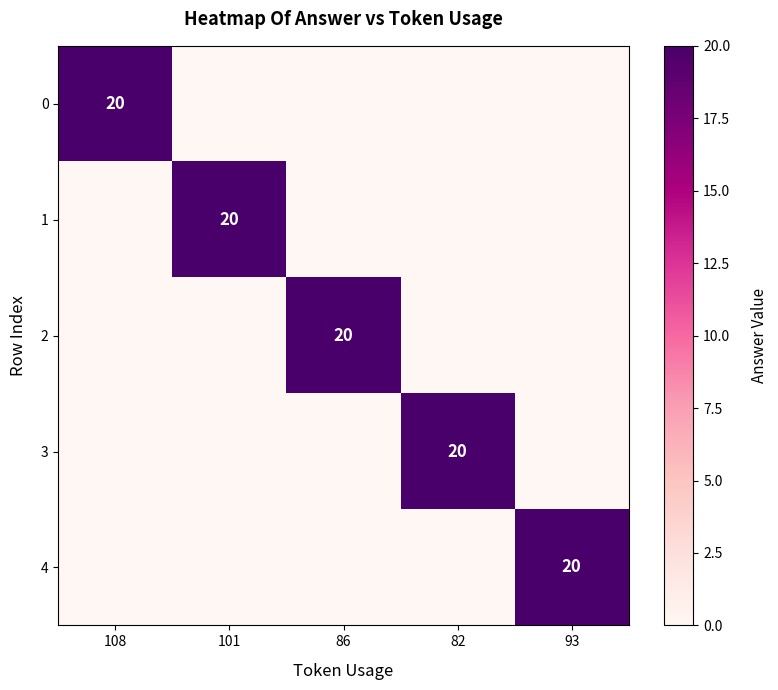

What is the total value across all series at 86?

20